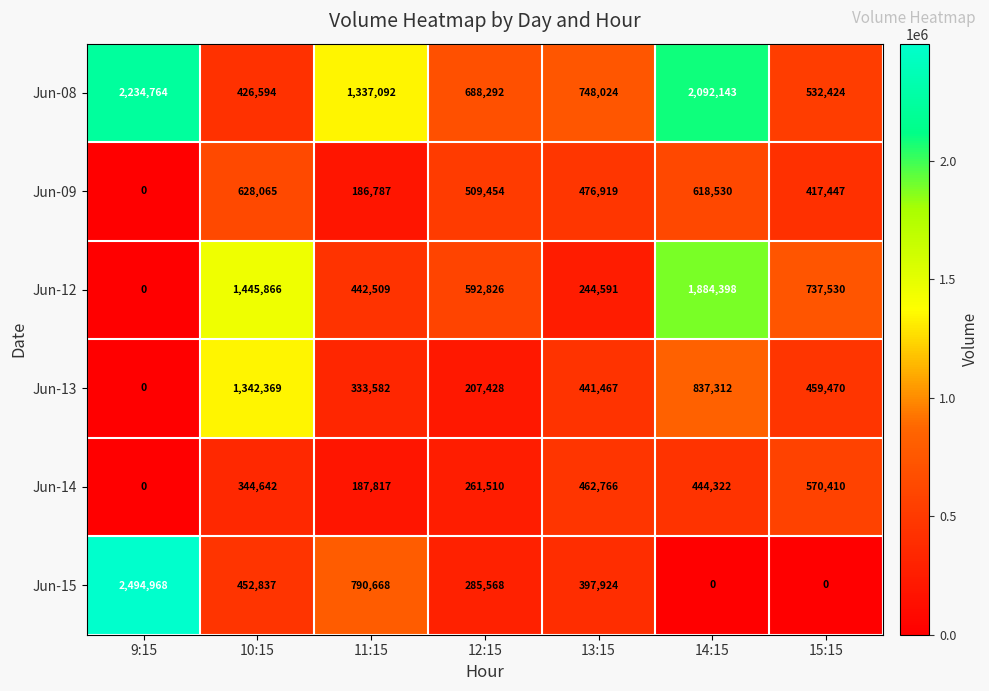

Rank the series by their maximum value, from highest to lowest.

Jun-15, Jun-08, Jun-12, Jun-13, Jun-09, Jun-14